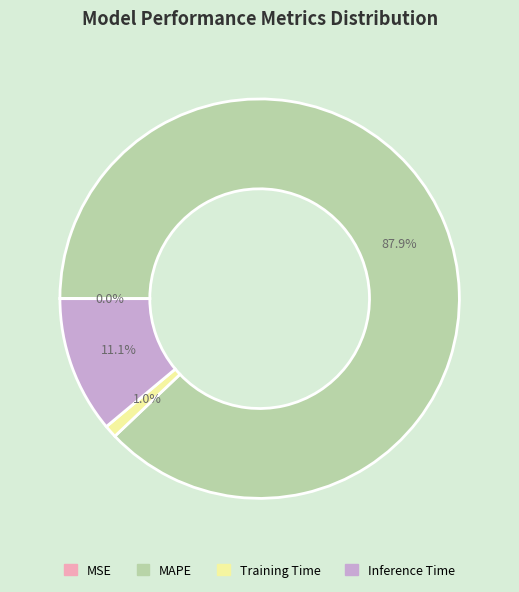

To the nearest percent, what is the average slice percentage?

25%